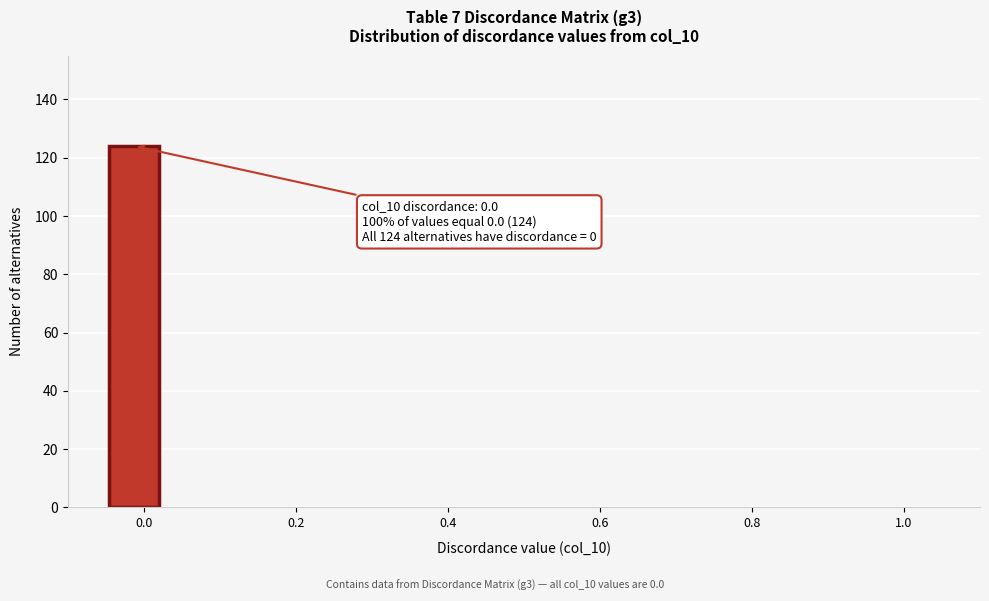

Around what value on the x-axis is the tallest bar? Give the approximate position of its centre, as read against the axis.

-0.02